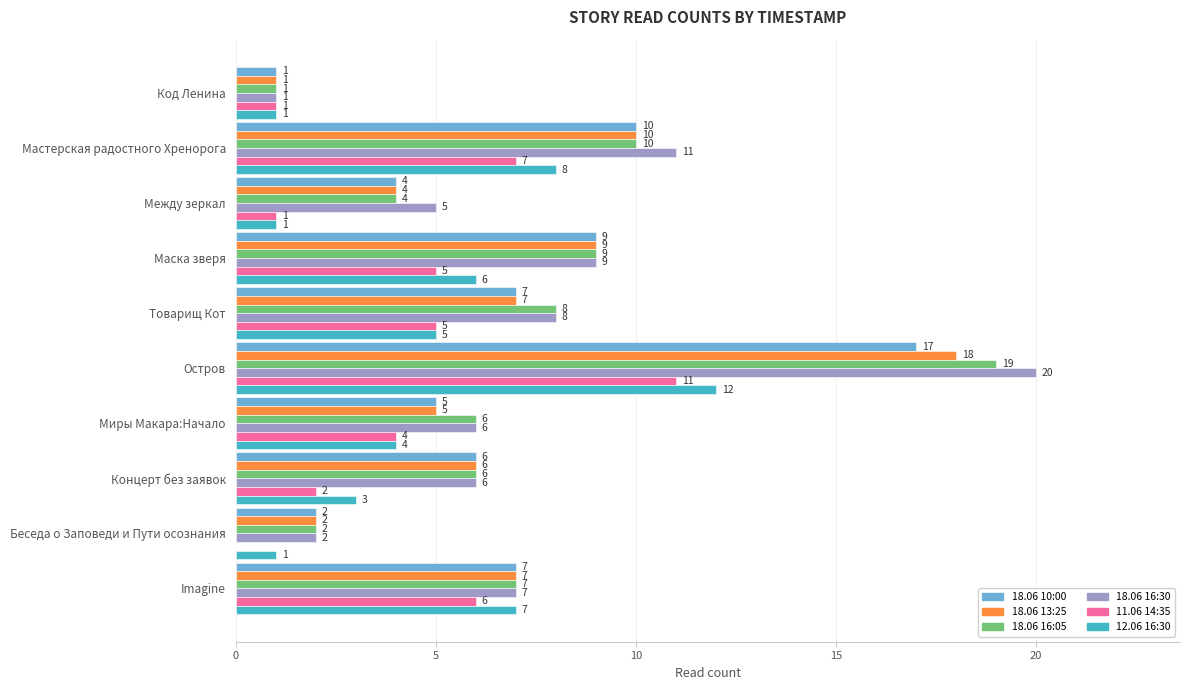

What is the approximate value of 12.06 16:30 at Маска зверя?

6